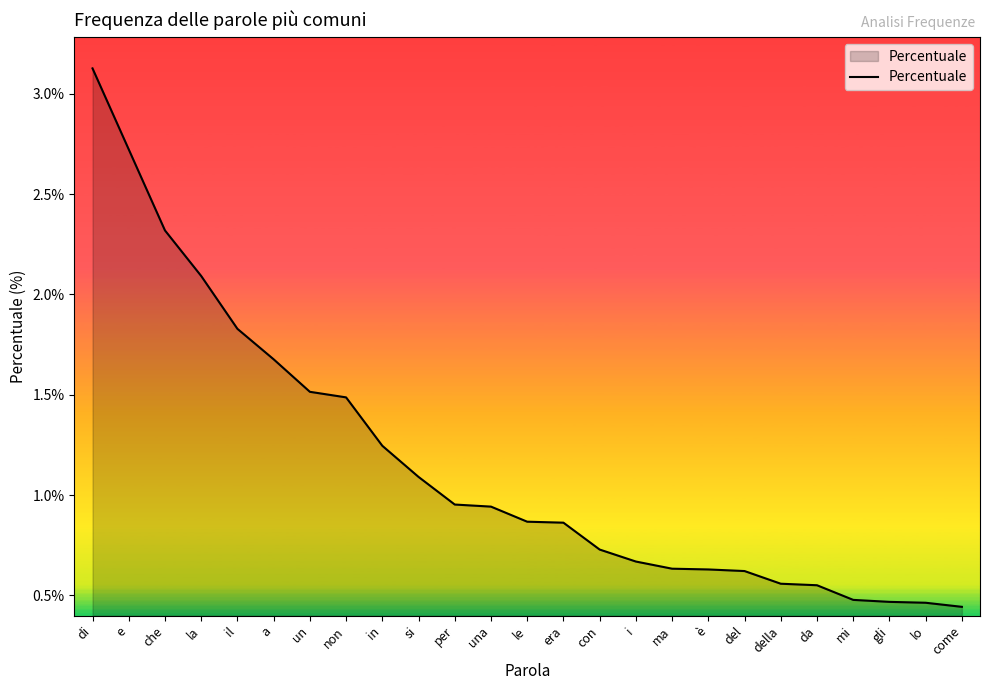

What is the label of the 8th point from the right?

è